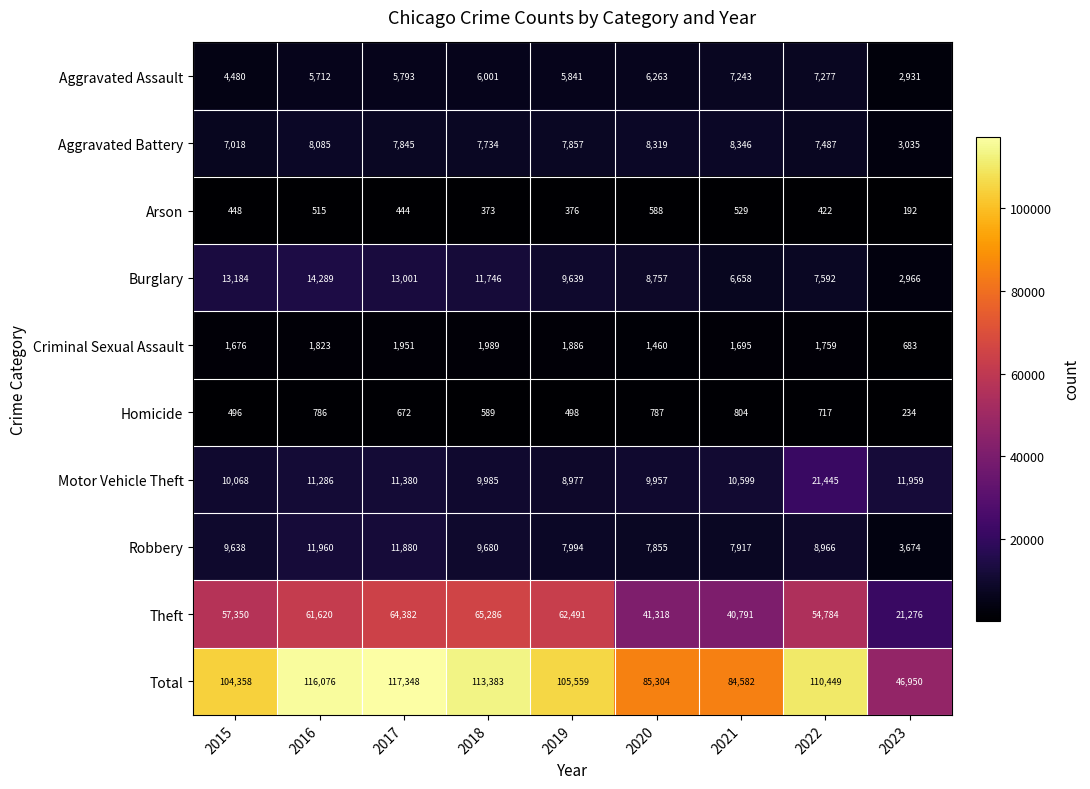

What is the difference between the Aggravated Battery values at 2017 and 2023?

4810